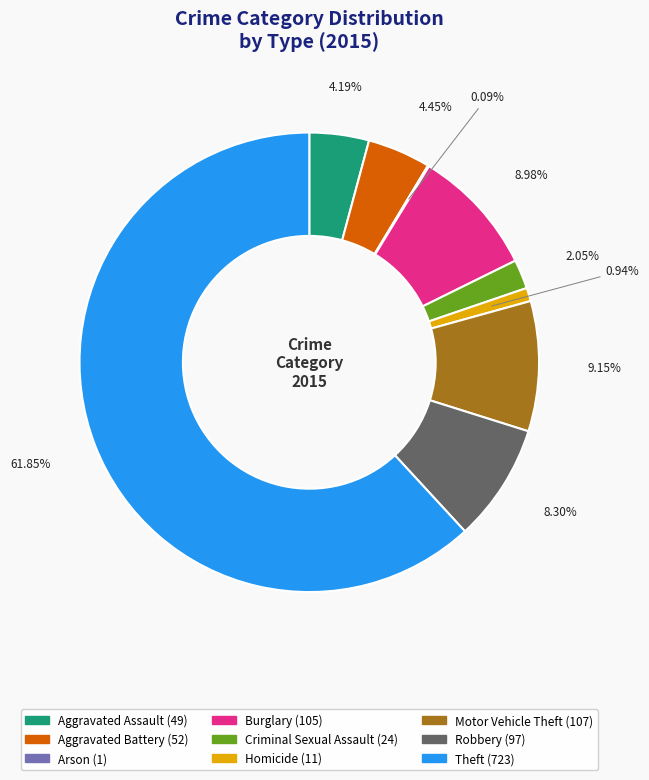

Which slice is the largest?

Theft